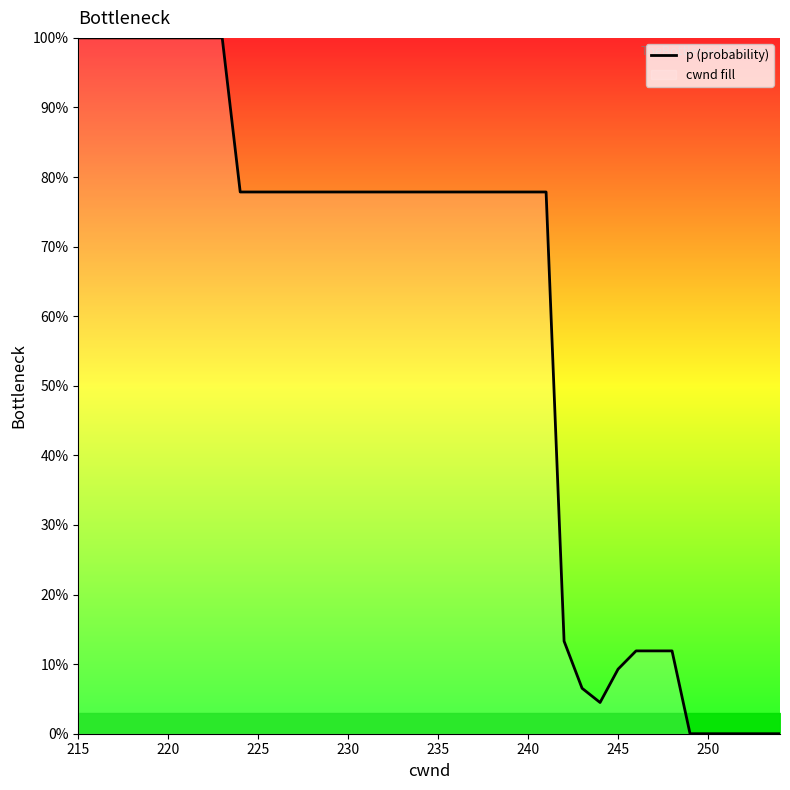

Is it true that the value at 240 is 39.7?

False